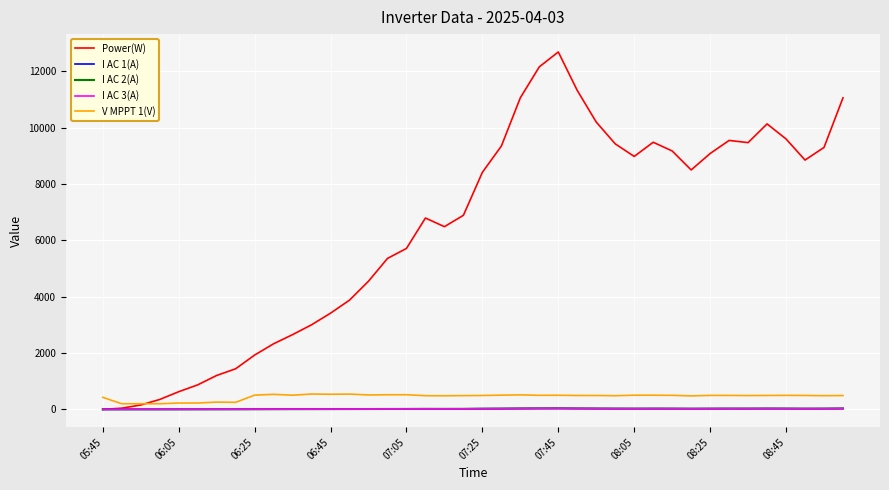

What is the maximum value shown in the chart?

12680.0